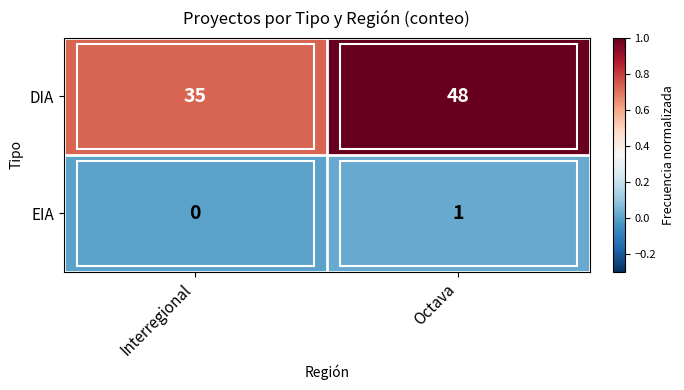

The value of EIA at Octava is 2. True or false?

False